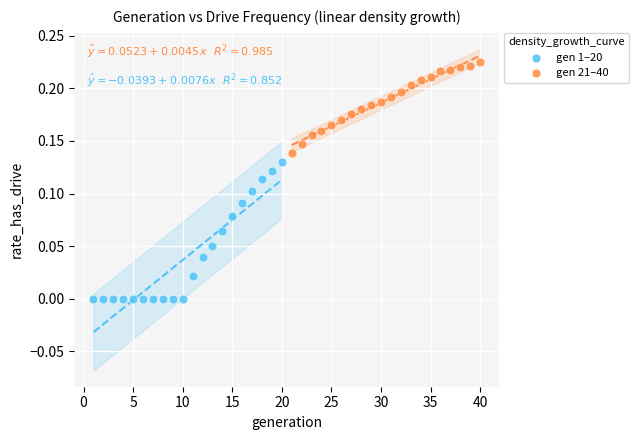

Which series has the widest spread of Y values?

gen 1–20